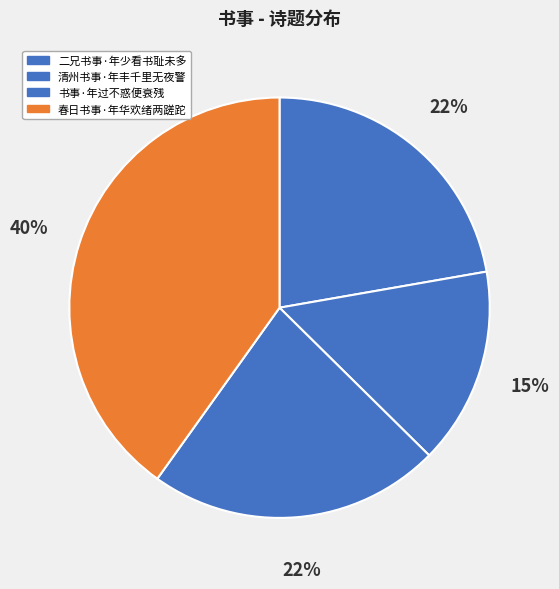

Count the number of slices in the pie.

4